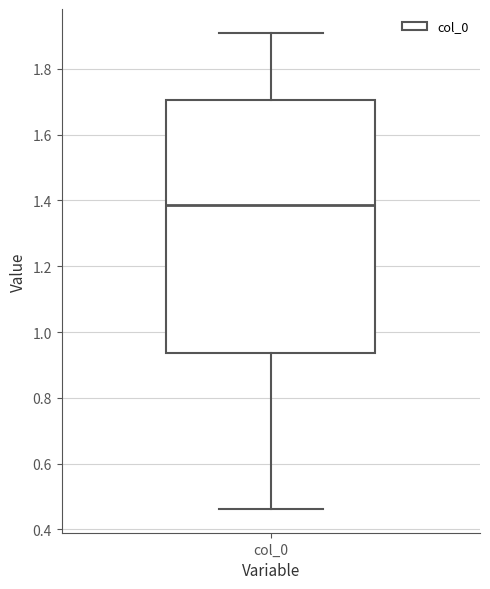

Read this box plot against the y-axis: the position of the median line, the range covered by the box, and the ends of both whiskers. The values are not printed on the chart, so give them approximately, as read against the axis.

median 1.38, box 0.94 to 1.70, whiskers 0.46 to 1.92